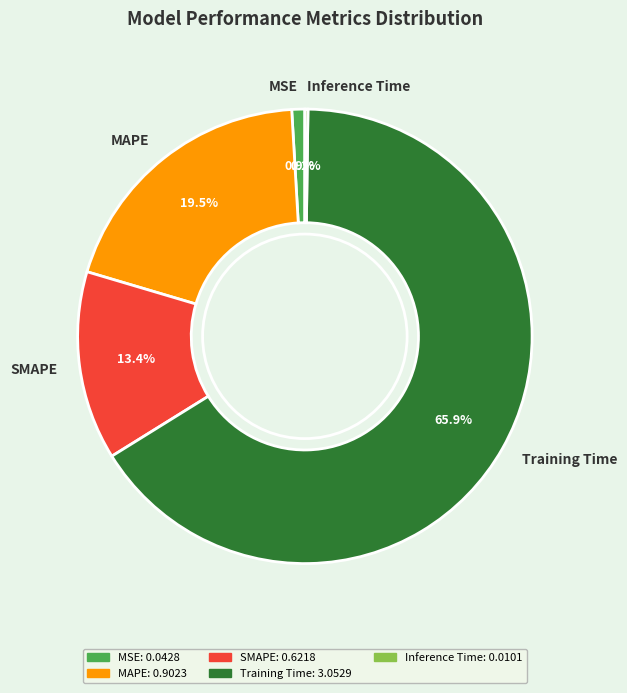

To the nearest percent, what percentage of the pie is SMAPE?

13%